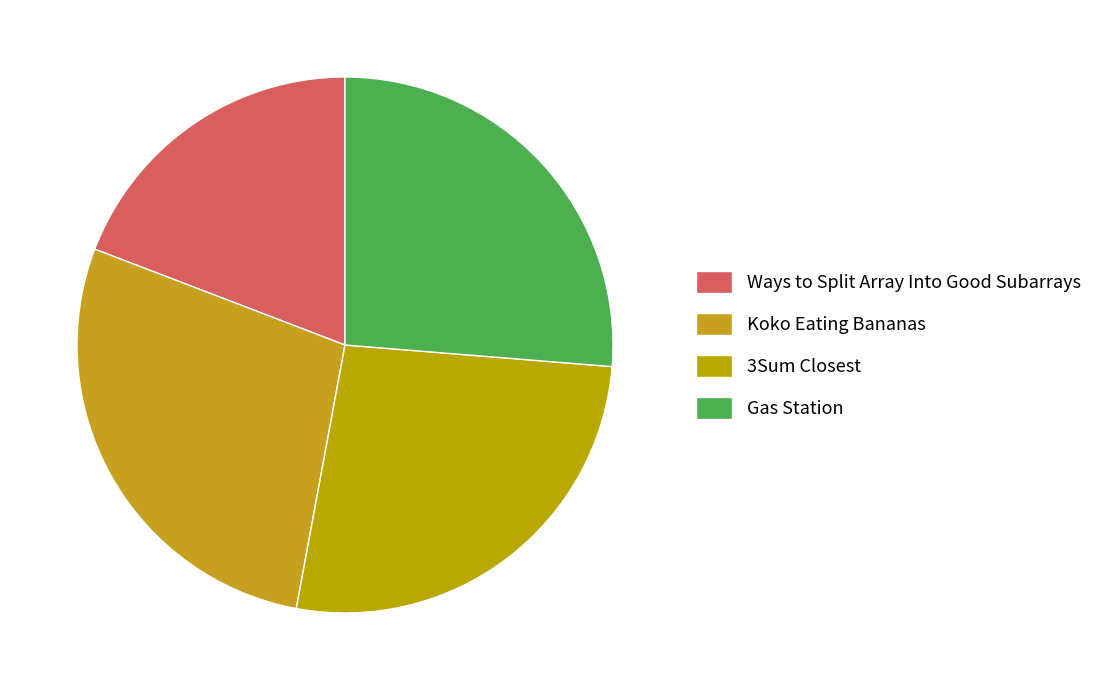

To the nearest percent, what portion does 3Sum Closest represent?

27%